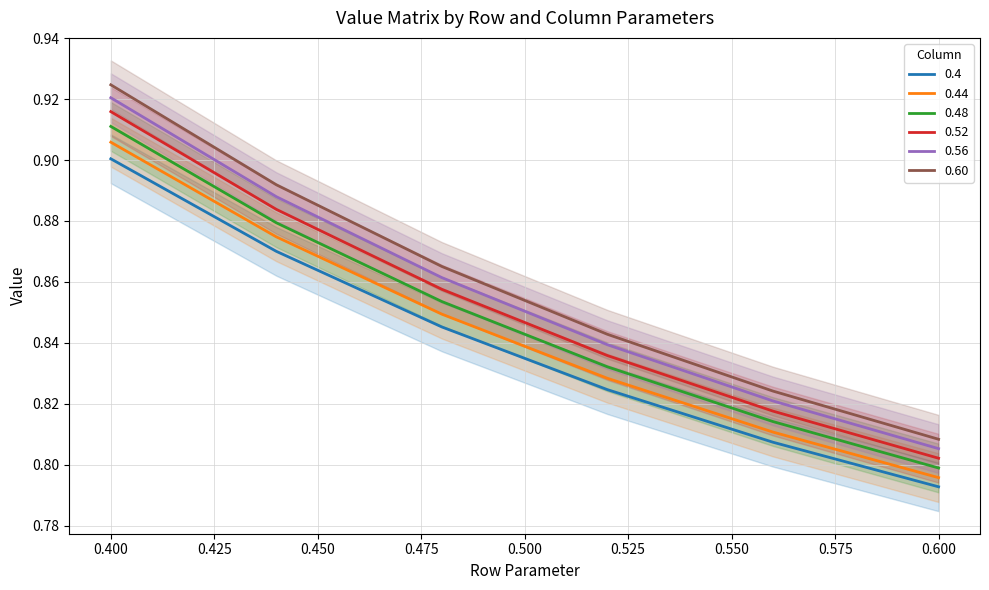

True or false: 0.44 has a value of 1.2 at 0.400.

False